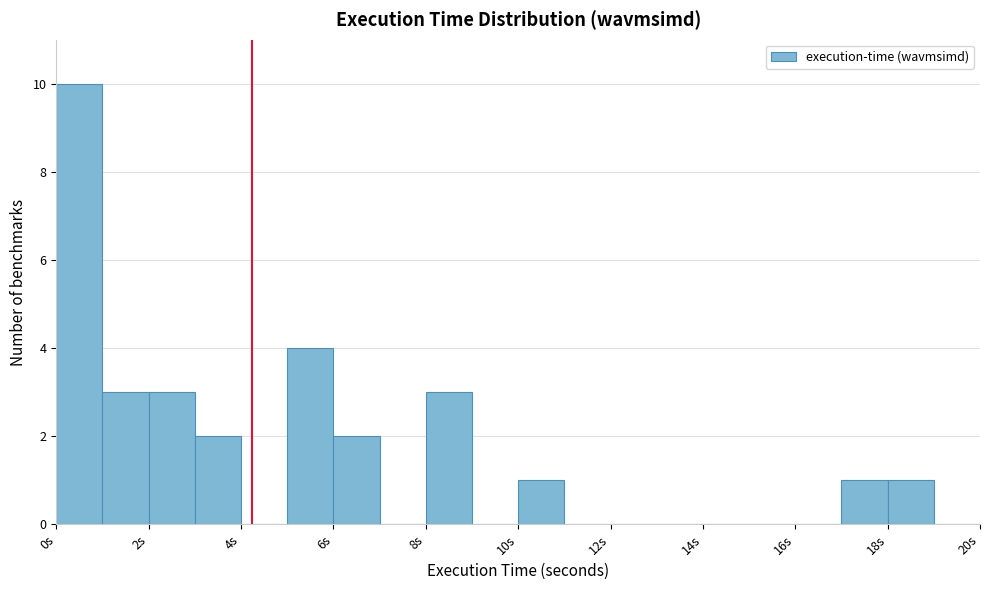

Over which range of the x-axis is the bar tallest?

0 to 1